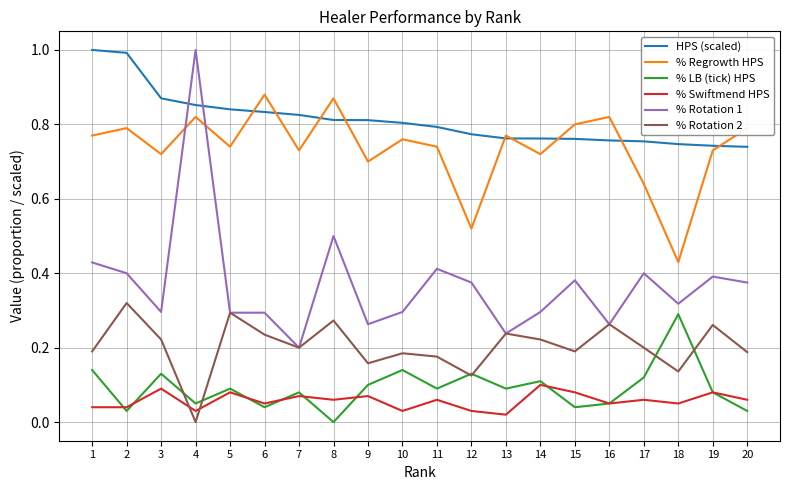

At which label does % Rotation 1 reach its peak?

4